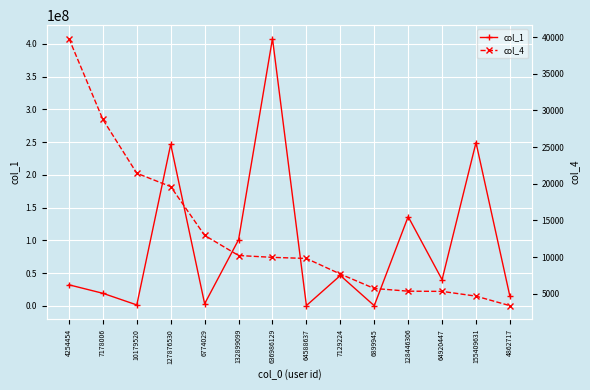

Where does the col_4 series first go above 9953?

4254454